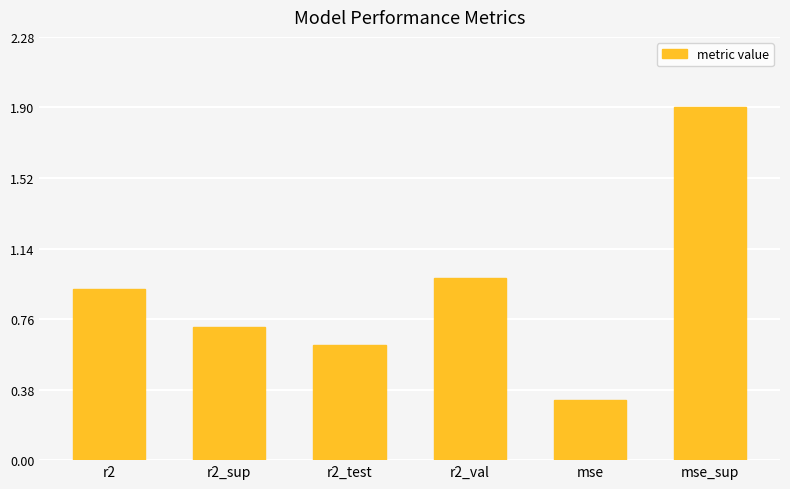

True or false: the data shows 0.2 at mse.

False